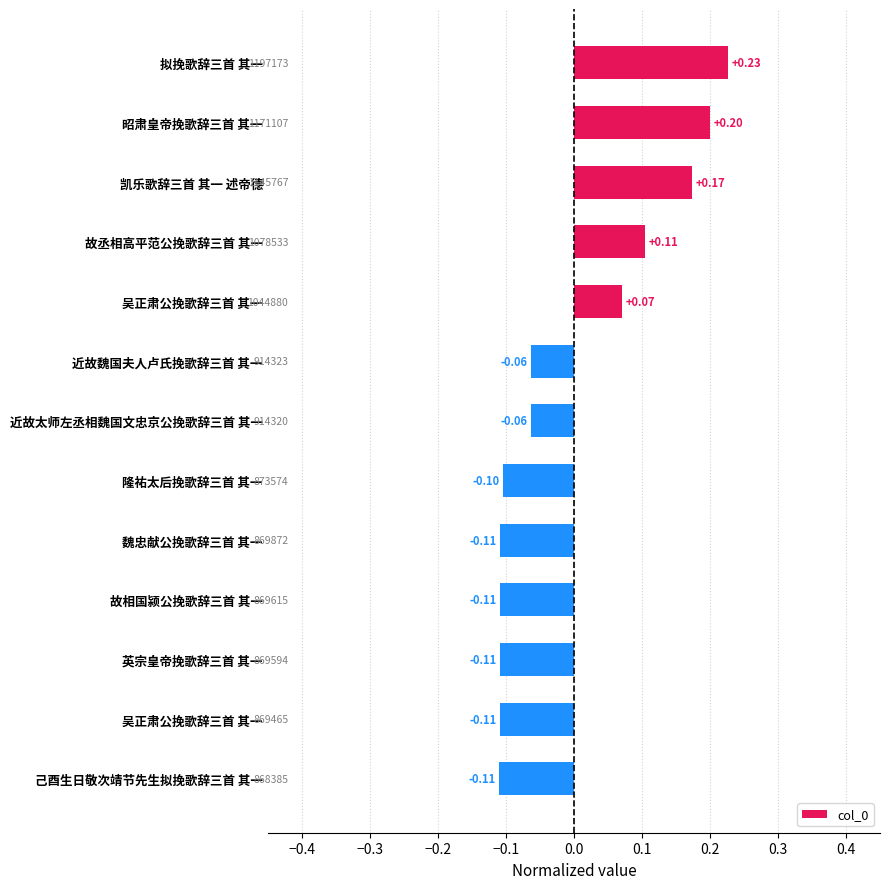

How many negative values are there?

8